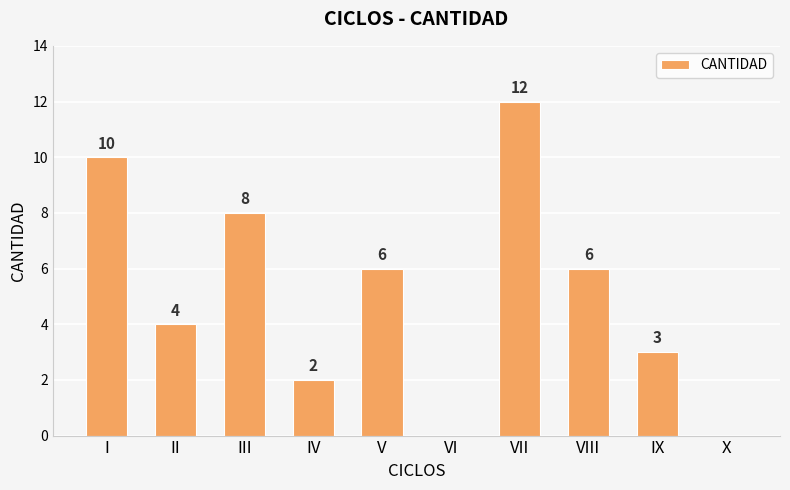

At which label does the data first exceed 6?

I